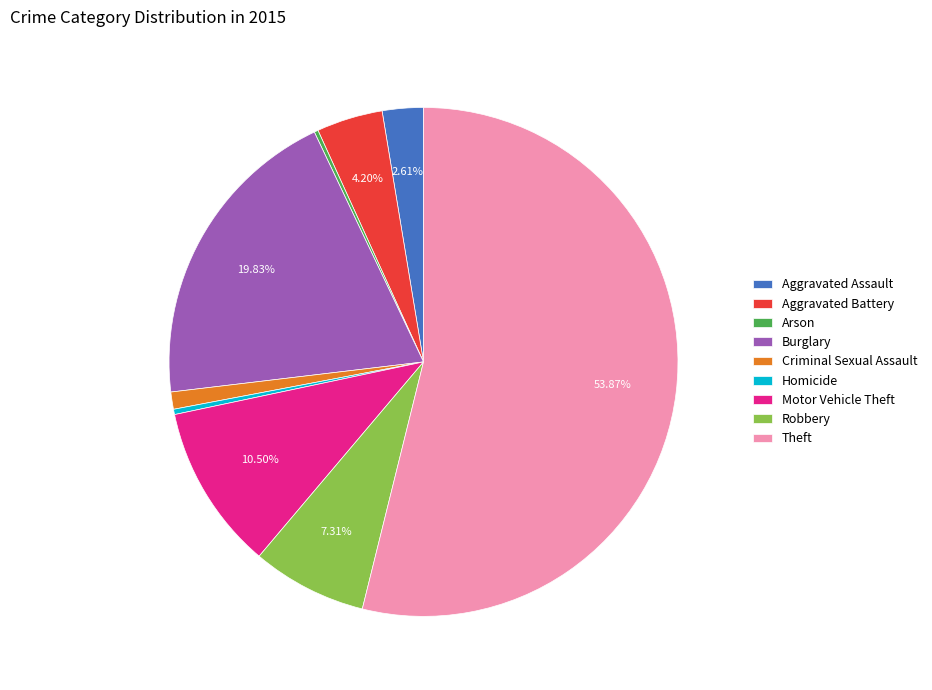

Which category accounts for the majority?

Theft